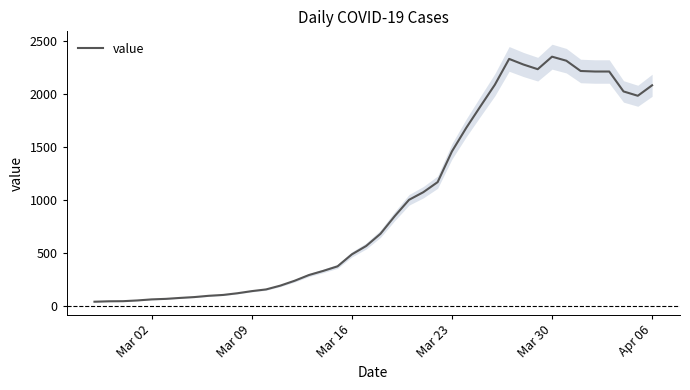

How many values are below 682?

20